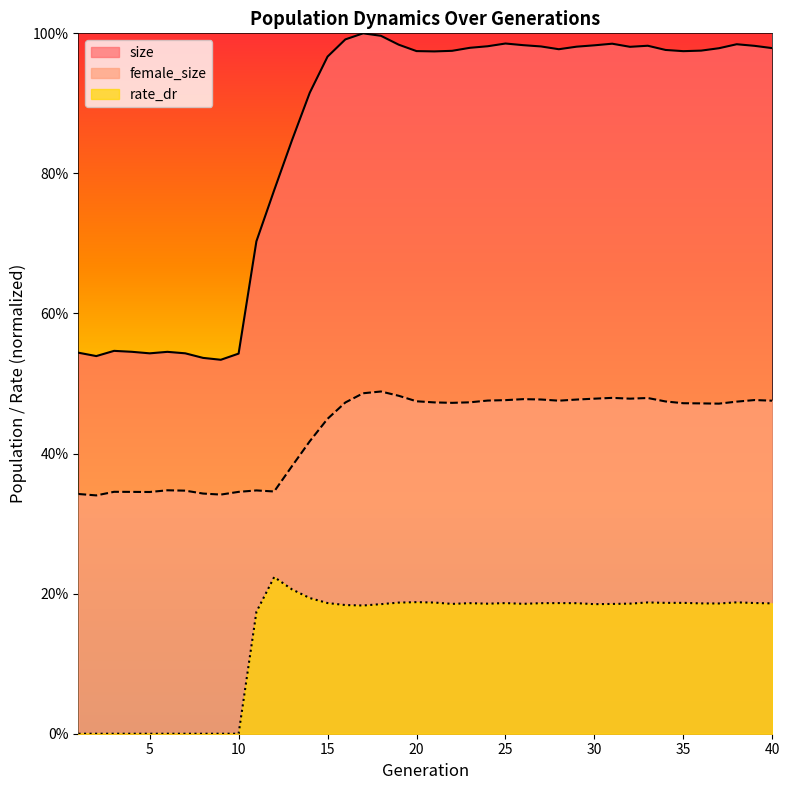

Which series has the widest spread of values?

size